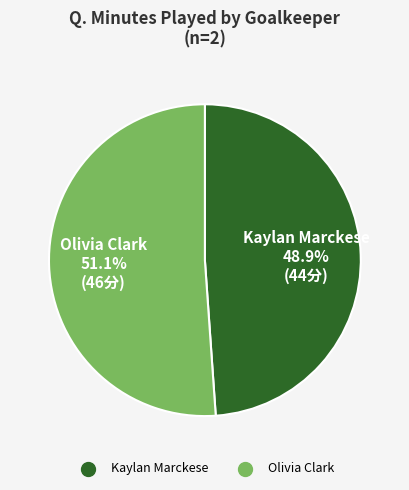

What portion of the pie excludes Olivia Clark?

48.9%